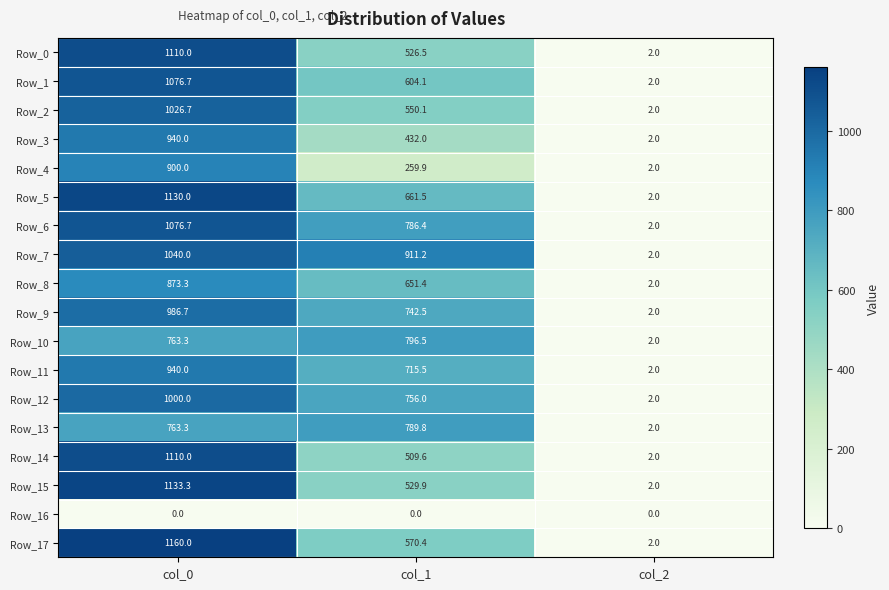

At which label does Row_1 reach its peak?

col_0